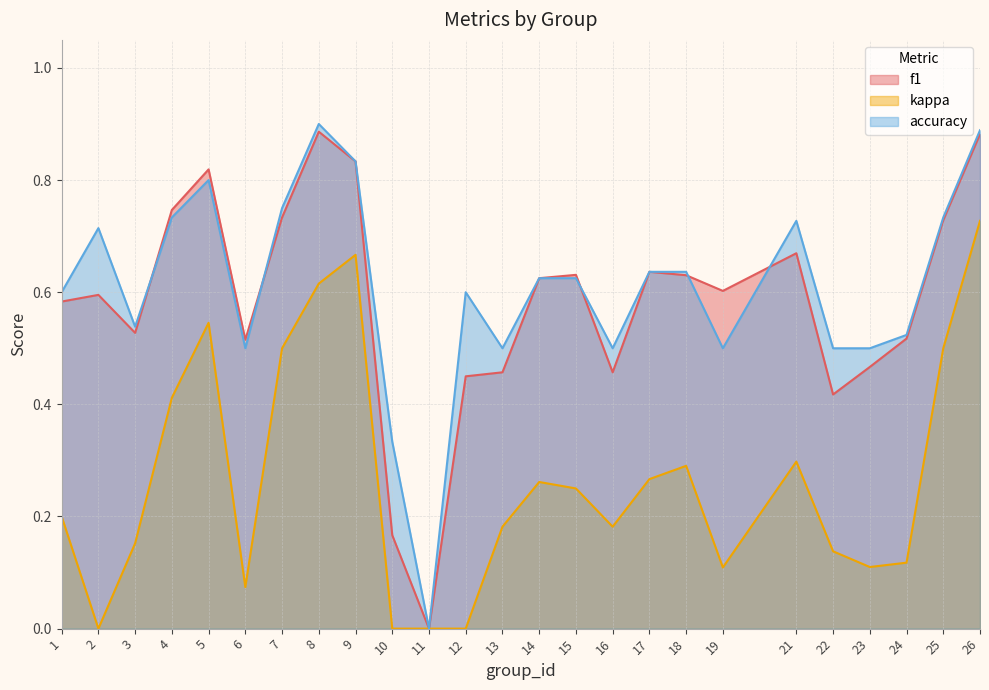

Where is accuracy nearest to the value 0?

11